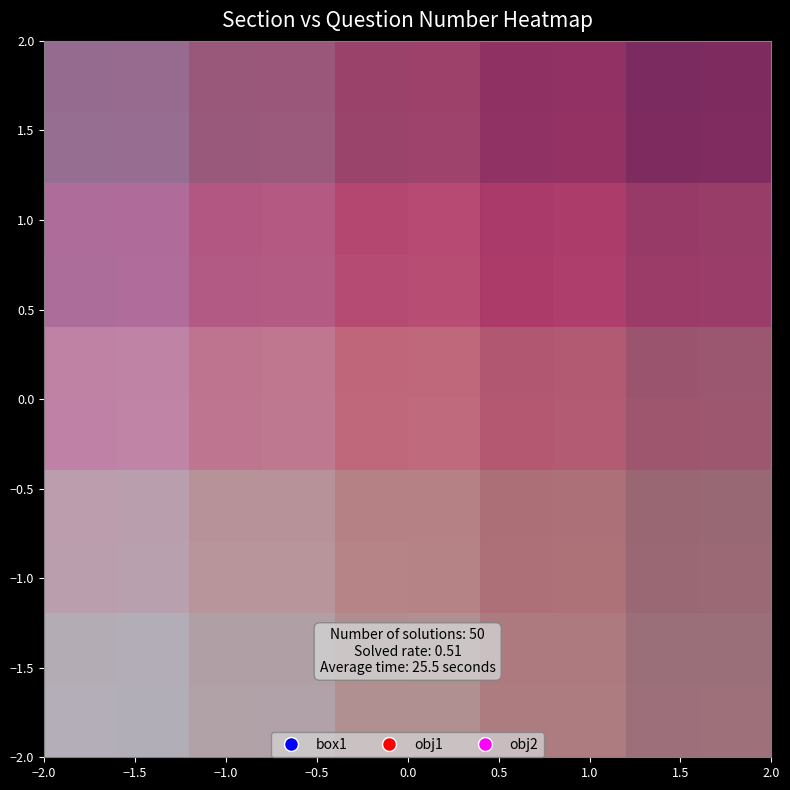

Reading left to right, extract all data points from this chart.

row_0: −2.0=10	−1.5=20	−1.0=30	−0.5=40	0.0=50
row_1: −2.0=9	−1.5=19	−1.0=29	−0.5=39	0.0=49
row_2: −2.0=8	−1.5=18	−1.0=28	−0.5=38	0.0=48
row_3: −2.0=7	−1.5=17	−1.0=27	−0.5=37	0.0=47
row_4: −2.0=6	−1.5=16	−1.0=26	−0.5=36	0.0=46
row_5: −2.0=5	−1.5=15	−1.0=25	−0.5=35	0.0=45
row_6: −2.0=4	−1.5=14	−1.0=24	−0.5=34	0.0=44
row_7: −2.0=3	−1.5=13	−1.0=23	−0.5=33	0.0=43
row_8: −2.0=2	−1.5=12	−1.0=22	−0.5=32	0.0=42
row_9: −2.0=1	−1.5=11	−1.0=21	−0.5=31	0.0=41